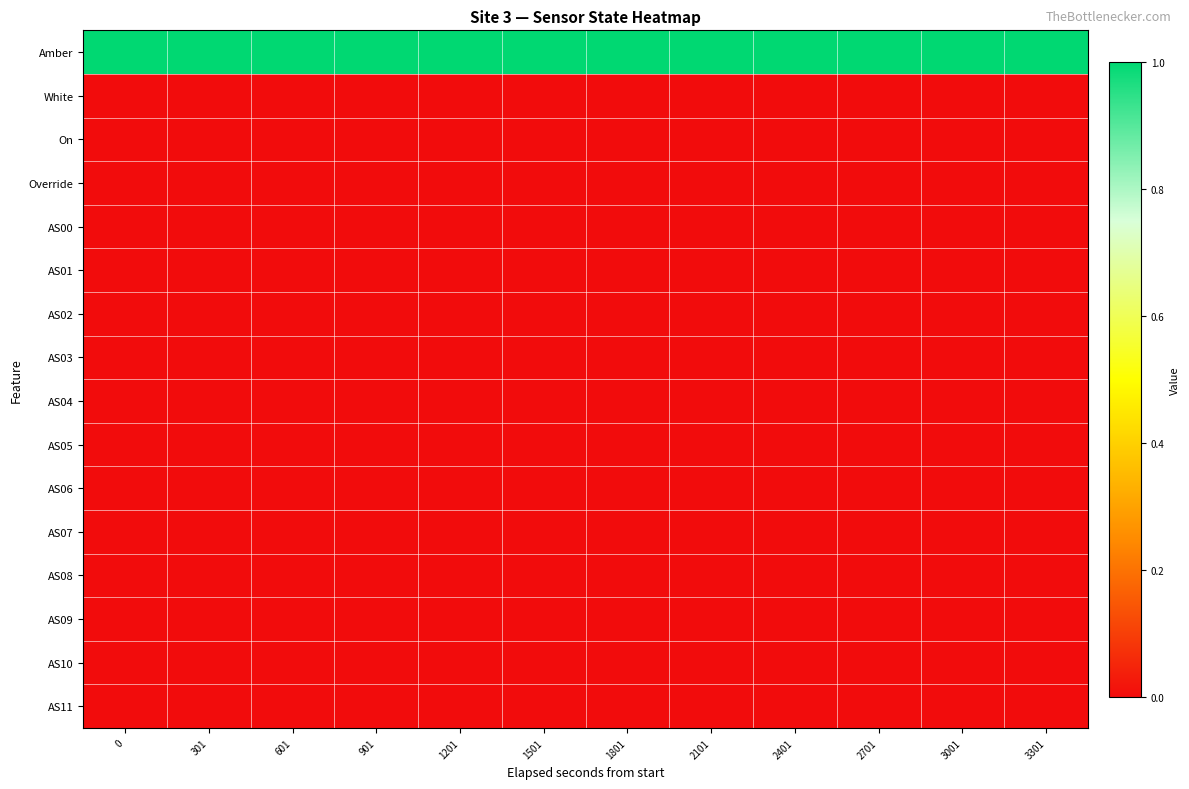

Rank the series by their maximum value, from highest to lowest.

Amber, White, On, Override, AS00, AS01, AS02, AS03, AS04, AS05, AS06, AS07, AS08, AS09, AS10, AS11